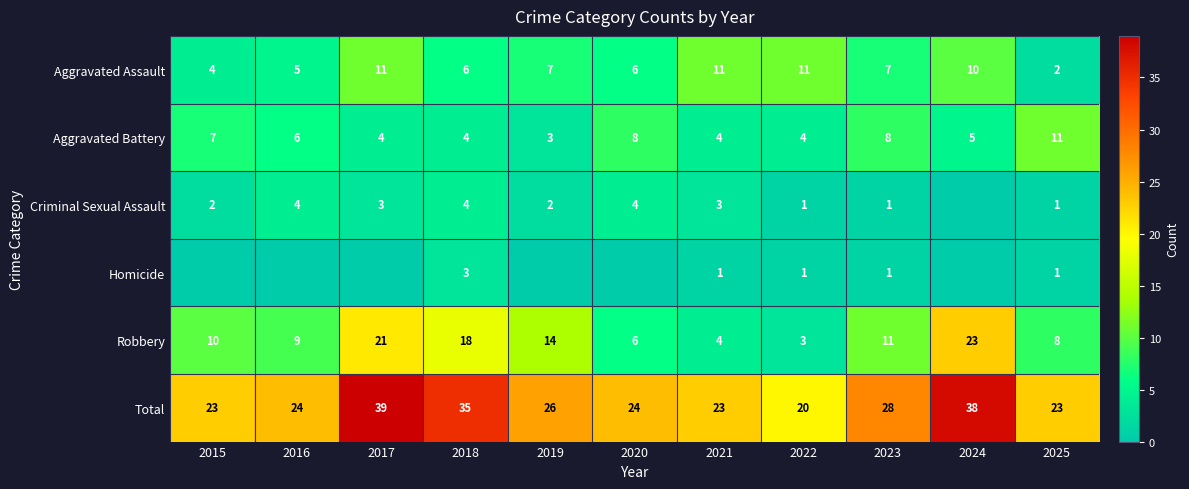

Read the Aggravated Assault value at 2023.

7